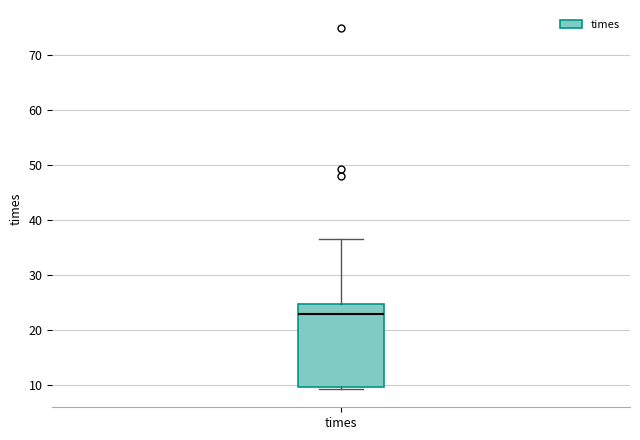

Transcribe this box plot: give where the median line is, the range the box spans, and where the two whiskers end, as read against the y-axis. The values are not printed on the chart, so give them approximately, as read against the axis.

median 23, box 10 to 25, whiskers 9 to 37